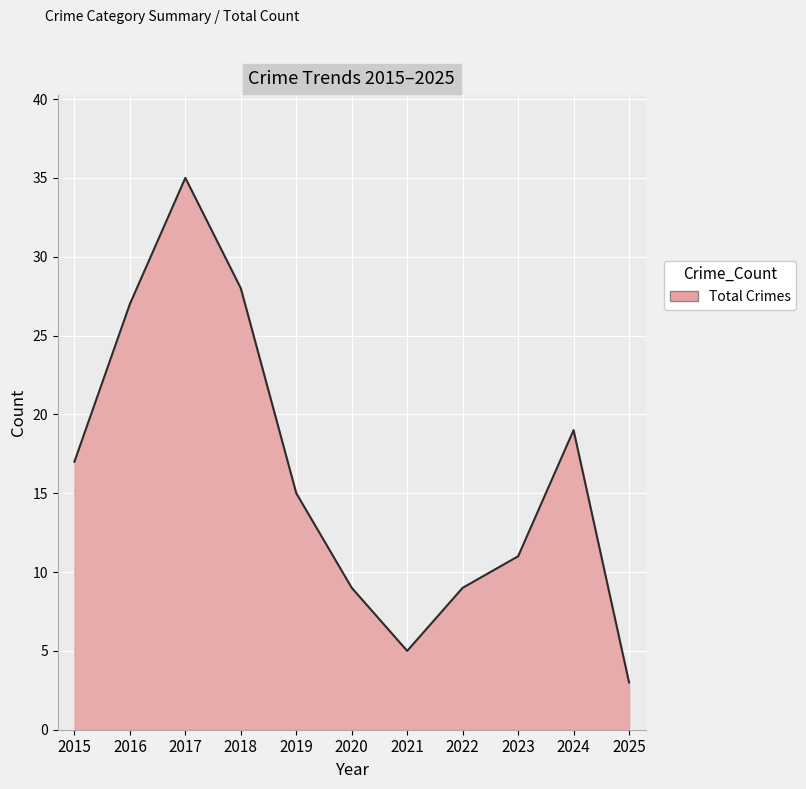

The value at 2016 is 37. True or false?

False